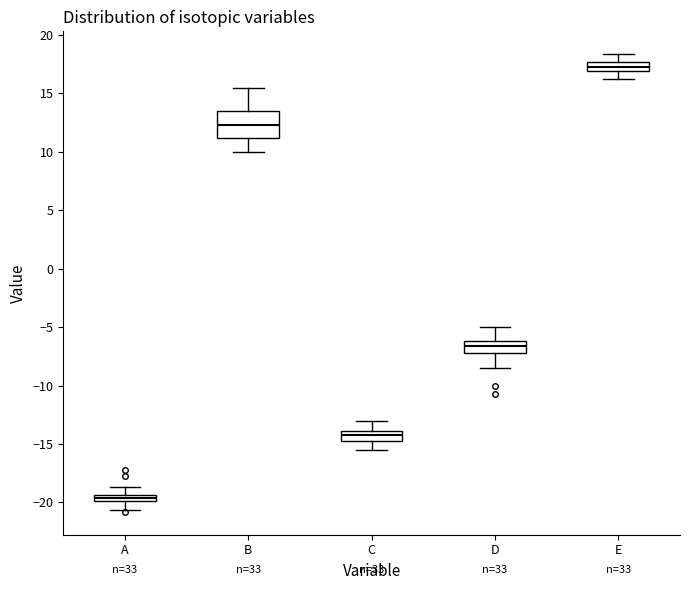

Where is the lower edge of the box for D on the y-axis? The values are not printed on the chart, so give them approximately, as read against the axis.

-7.0